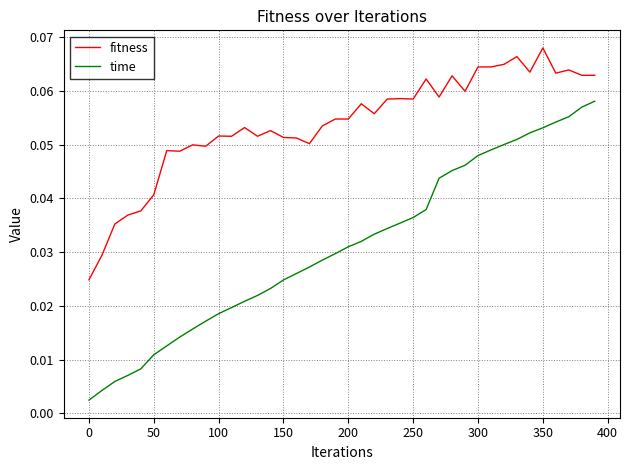

Which series has the widest spread of values?

time